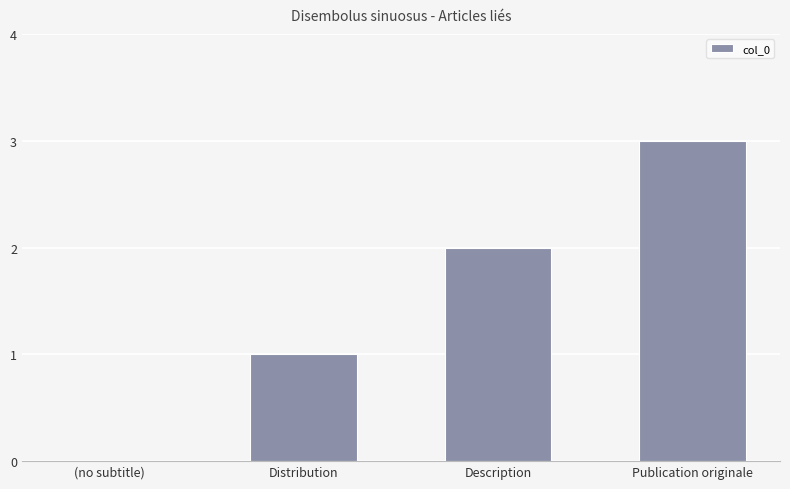

What is the maximum value shown in the chart?

3